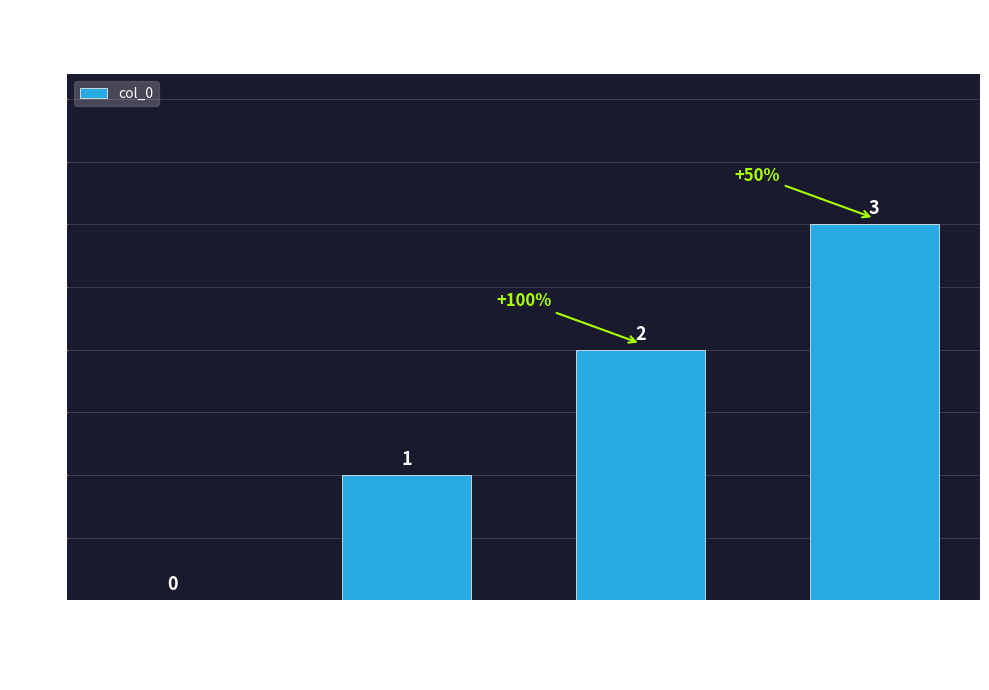

What is the greatest value displayed?

3